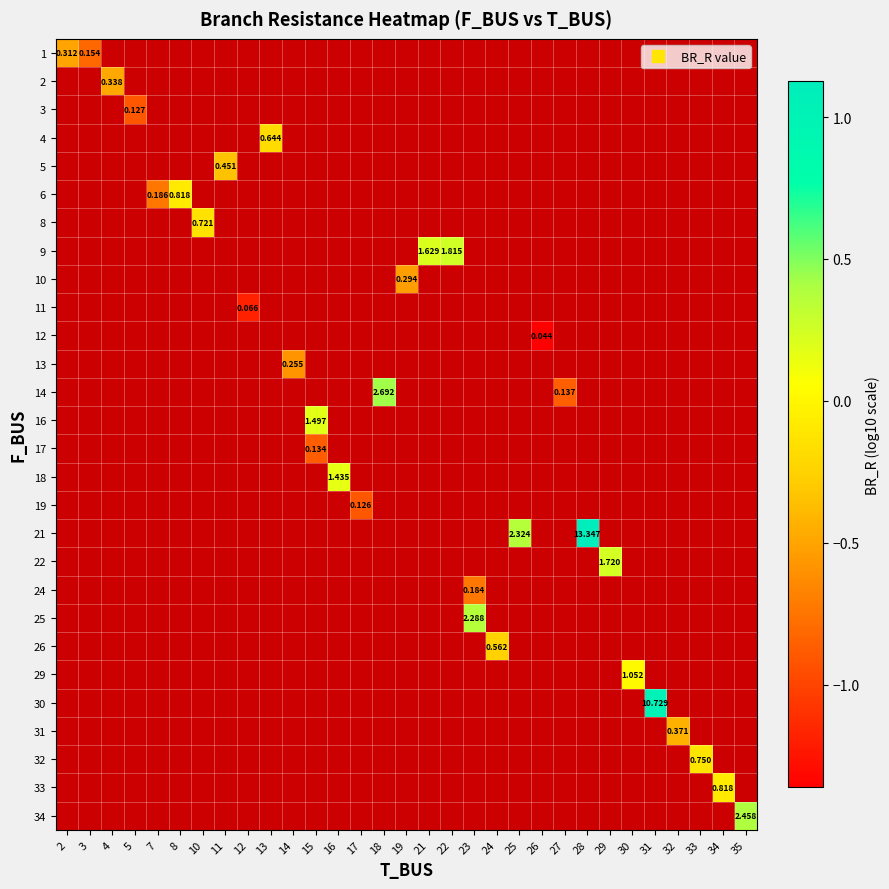

Count the number of data series in this chart.

28